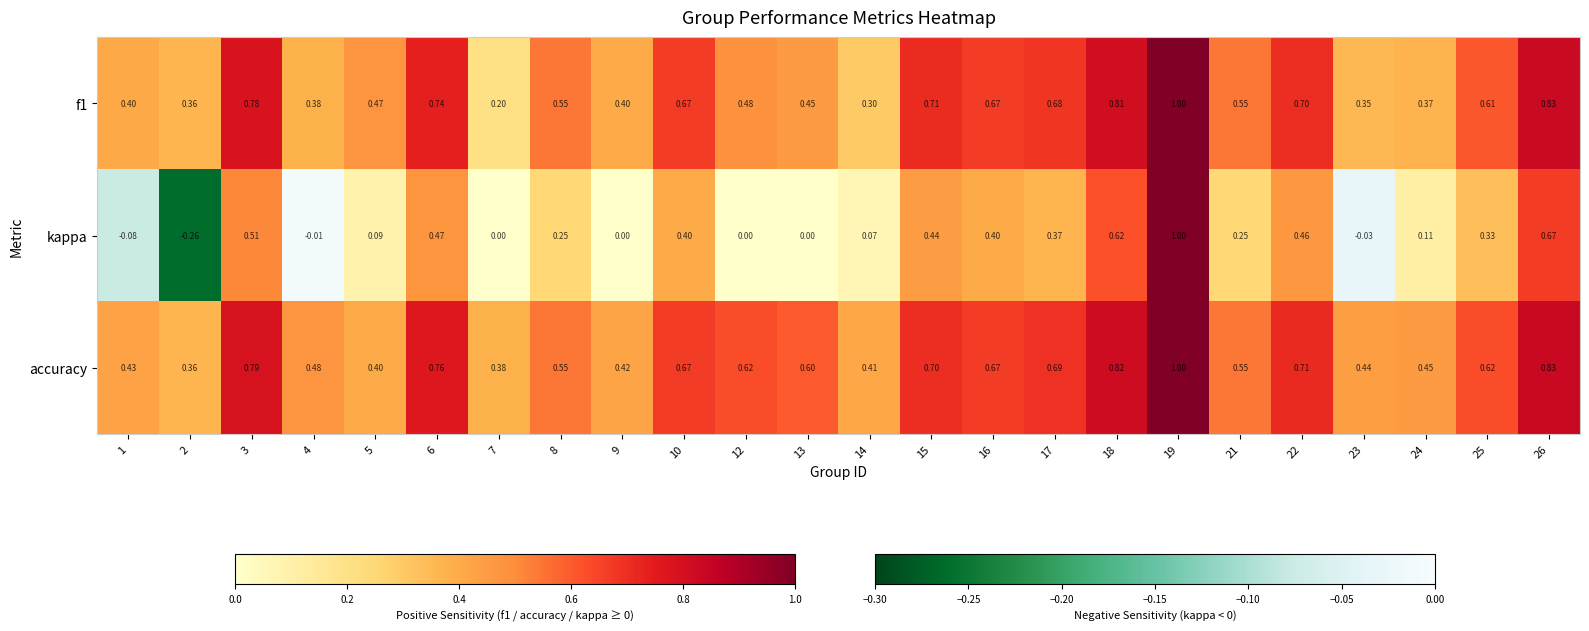

Which series has the largest range (max minus min)?

kappa